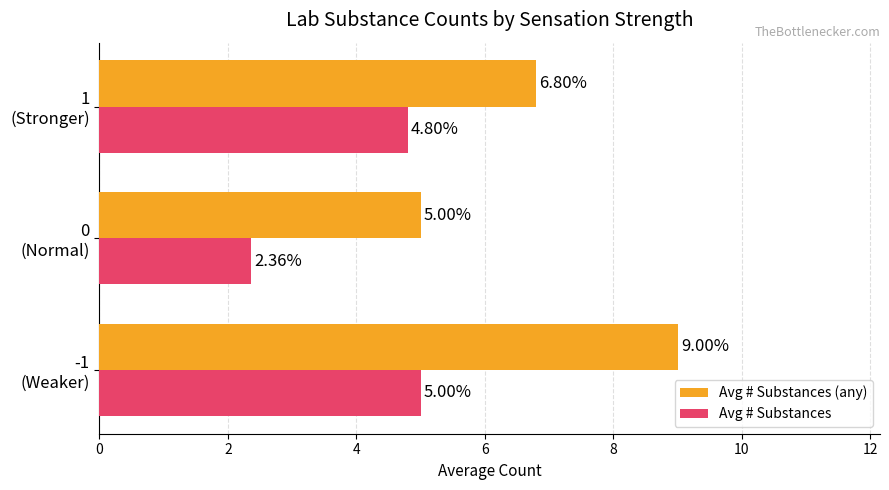

What is the difference between the maximum and minimum values in the Avg # Substances (any) series?

4.0